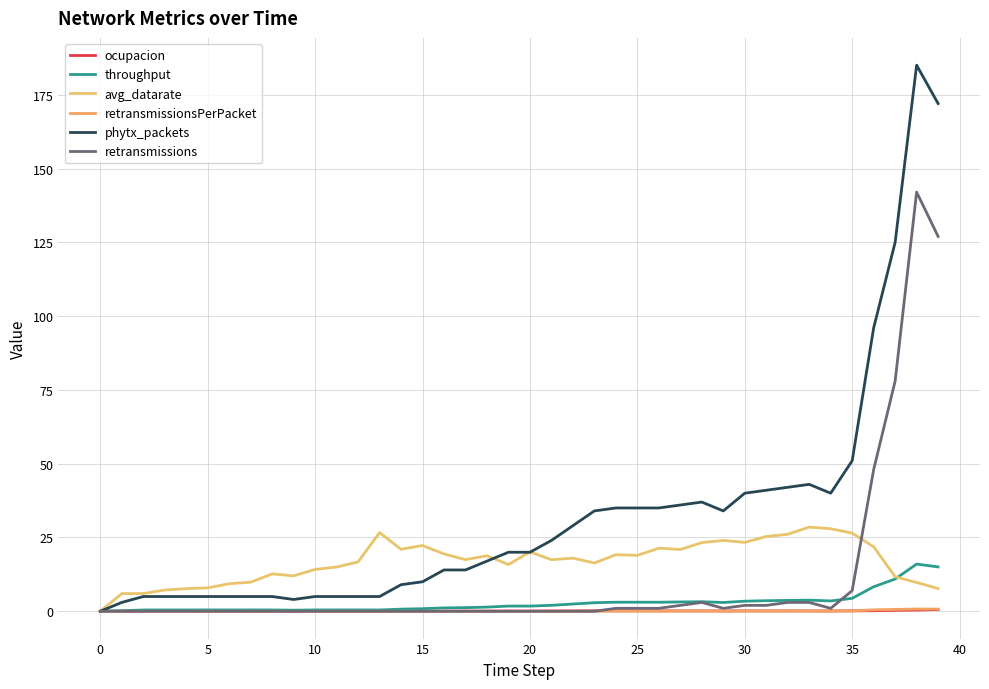

What is the maximum value for throughput?

16.0